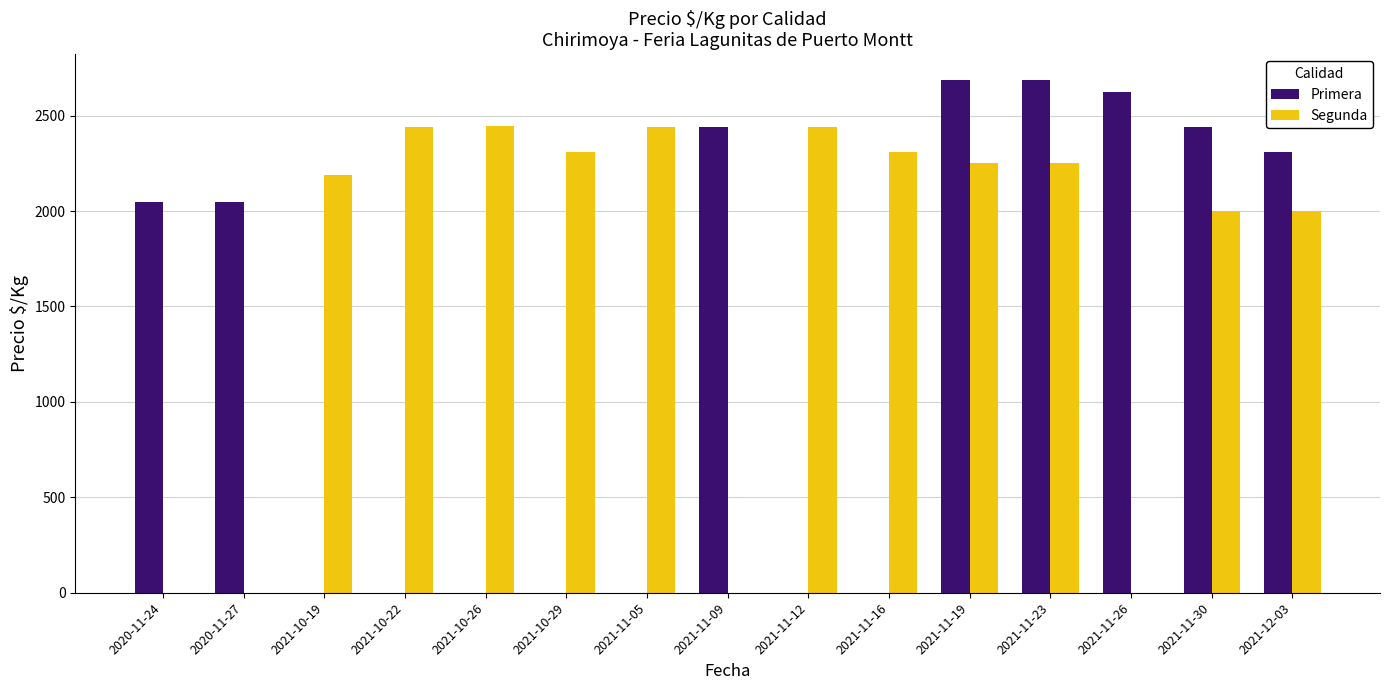

Which series has the widest spread of values?

Primera